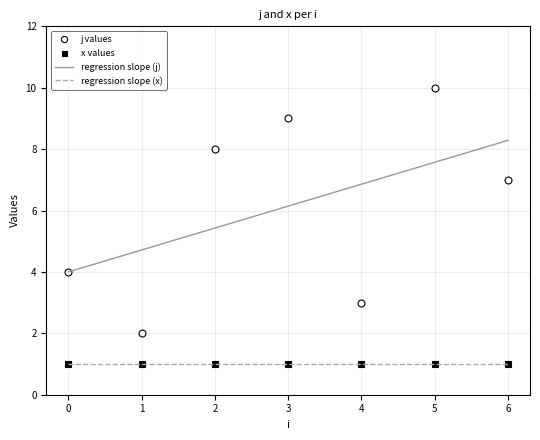

What is the average value of the x series?

1